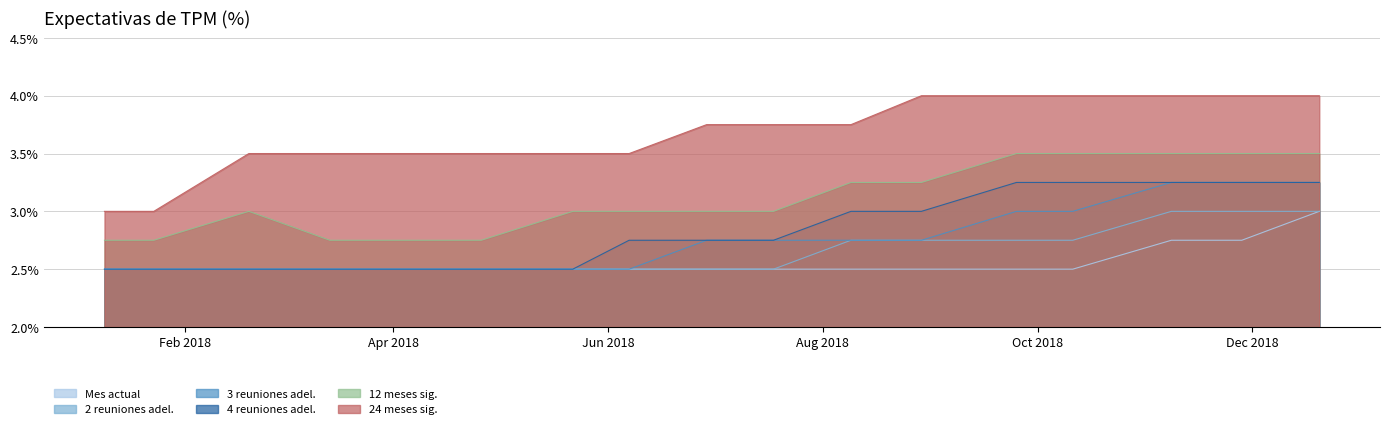

At how many categories does at least one series exceed 3?

15